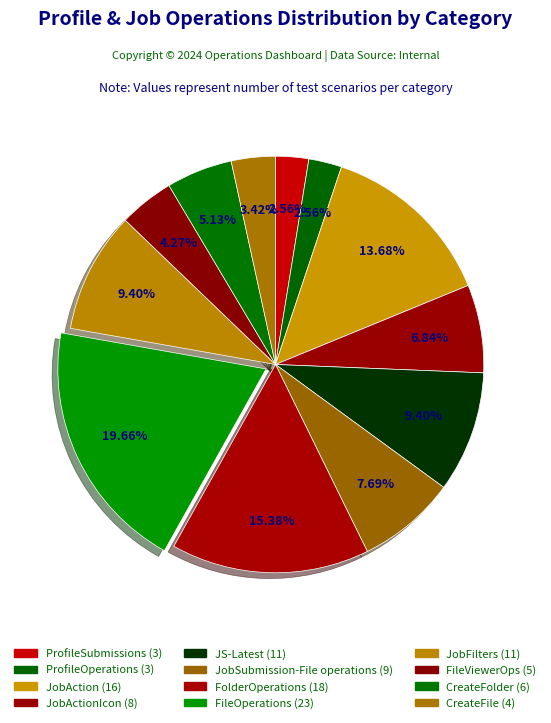

Rank the categories by value from highest to lowest.

FileOperations, FolderOperations, JobAction, JS-Latest, JobFilters, JobSubmission-File operations, JobActionIcon, CreateFolder, FileViewerOps, CreateFile, ProfileSubmissions, ProfileOperations